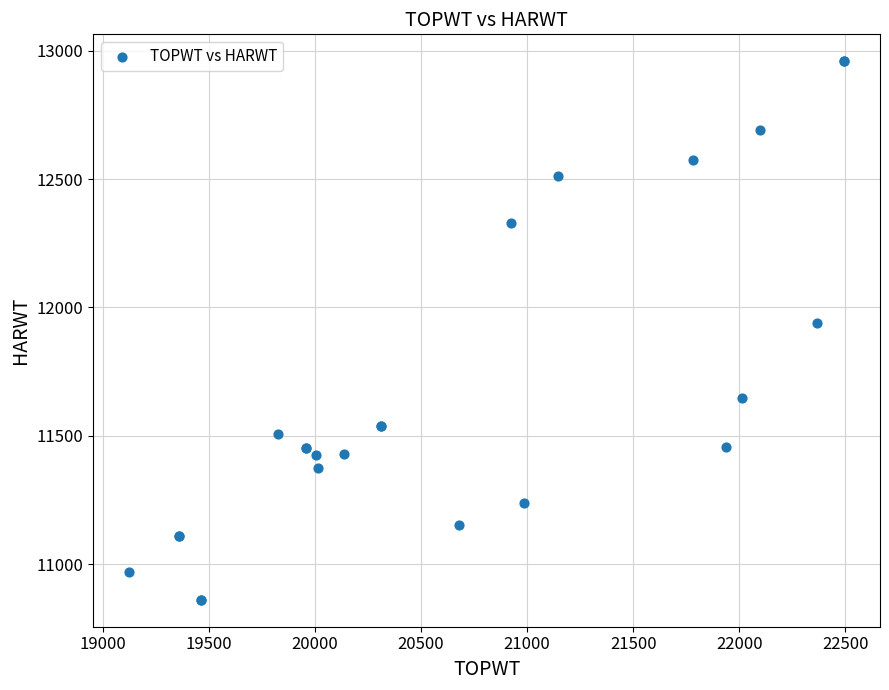

What Y value in the scatter plot is closest to 11910?

11939